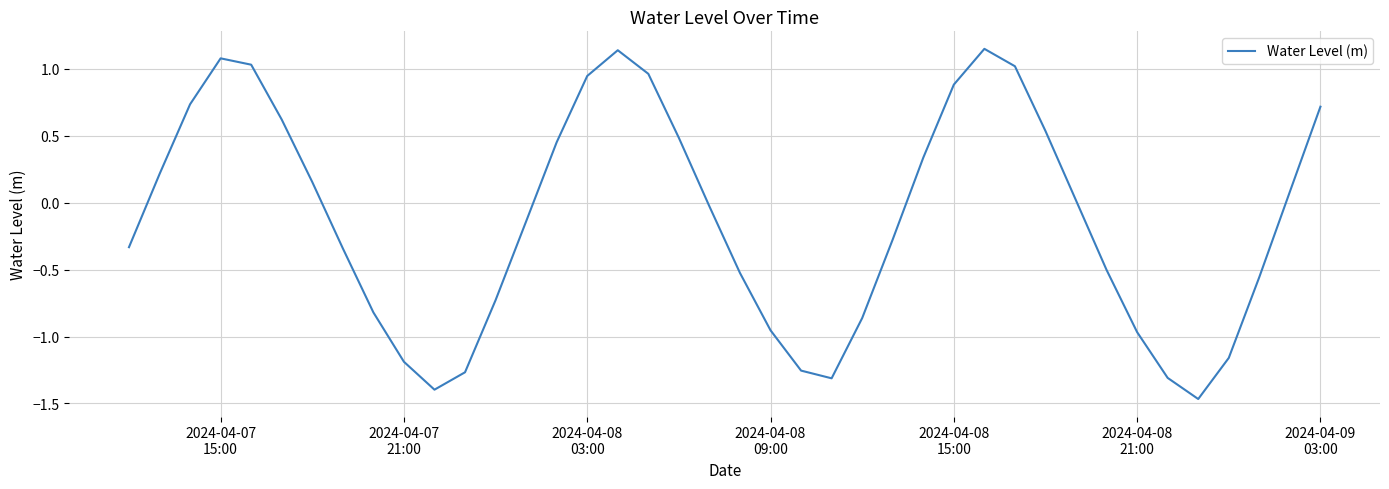

What is the difference between the maximum and minimum values?

2.6